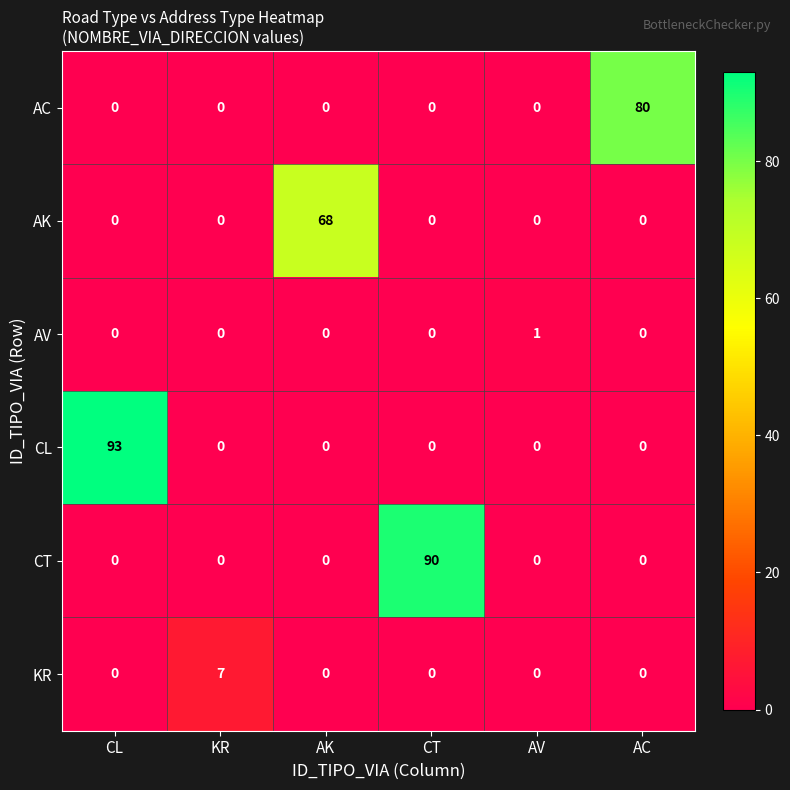

At which category does the chart reach its peak across all series?

CL